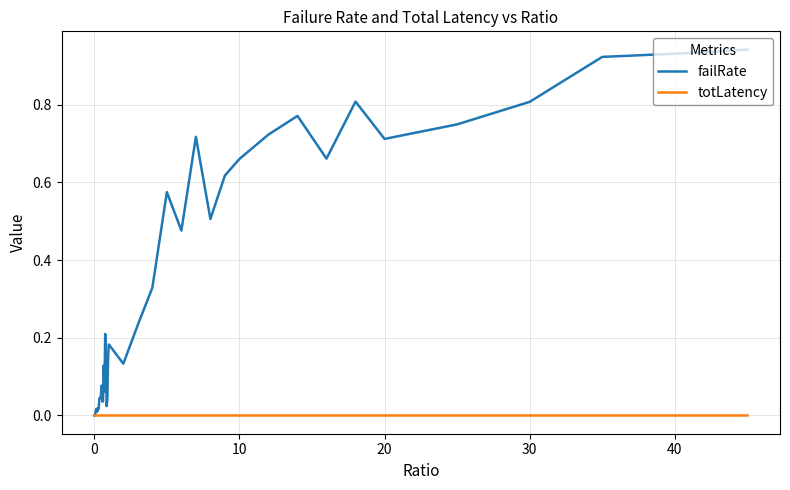

Which series has the largest total across all categories?

failRate